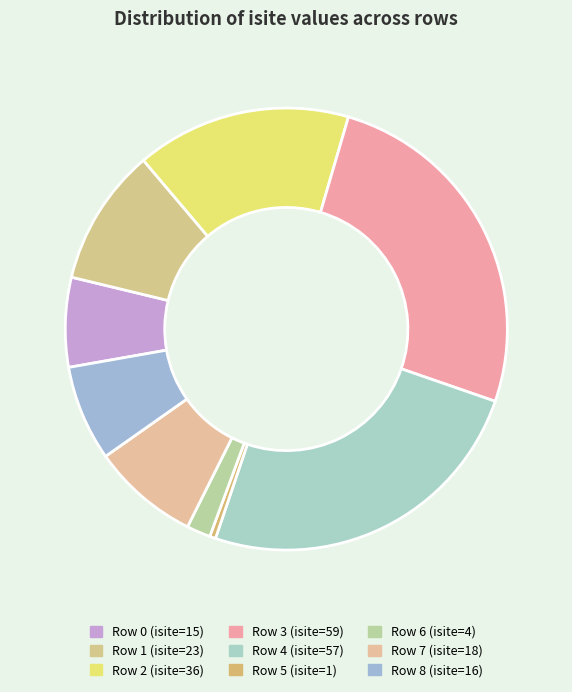

How many slices are in this pie chart?

9